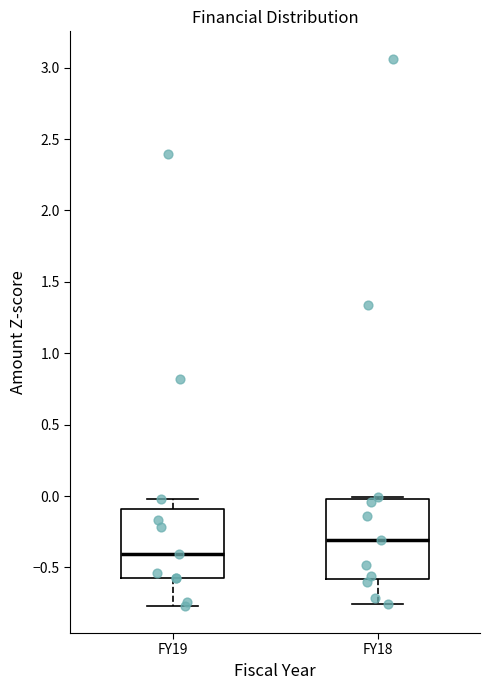

Which box's median line is the lowest?

FY19